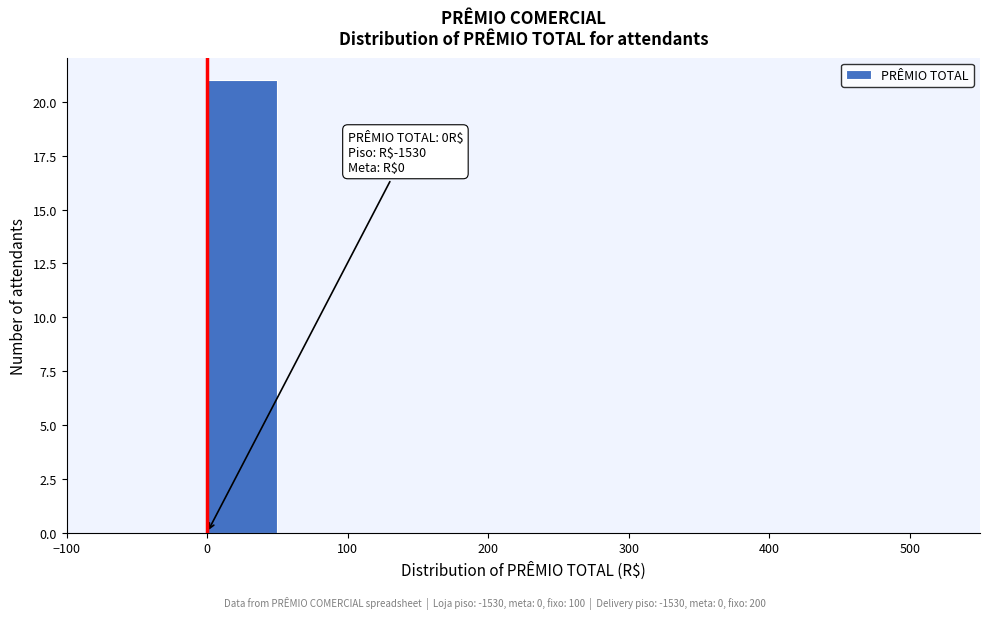

Over which range of the x-axis is the bar tallest?

0 to 50